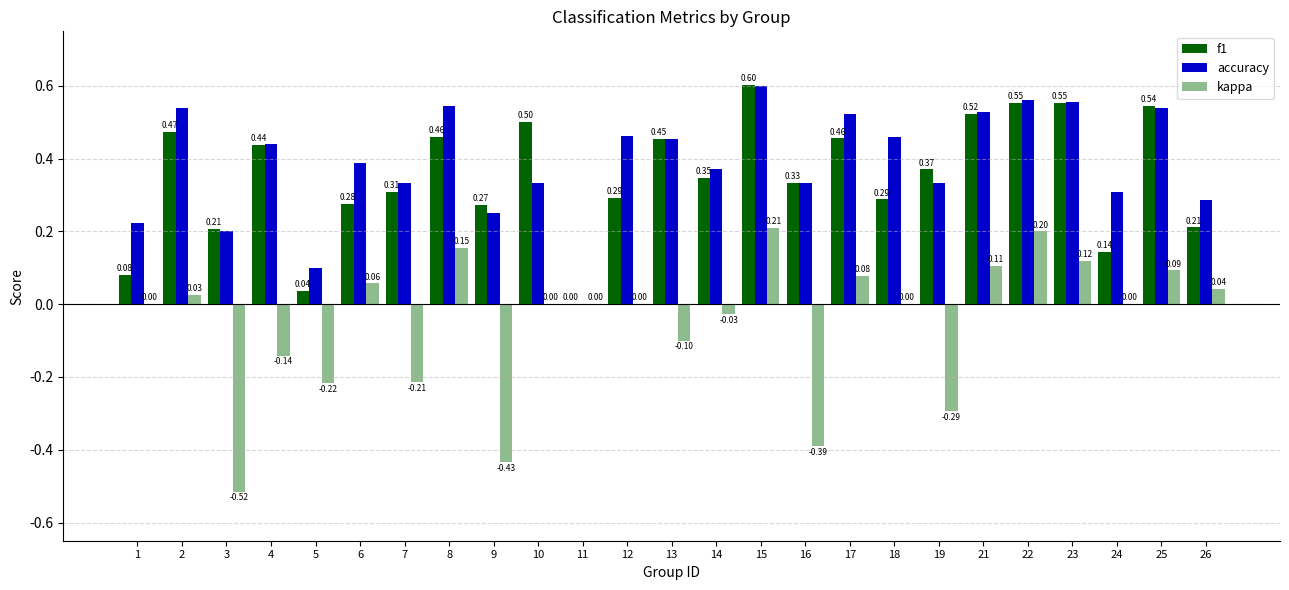

Is it true that accuracy equals 0.4 at 15?

False